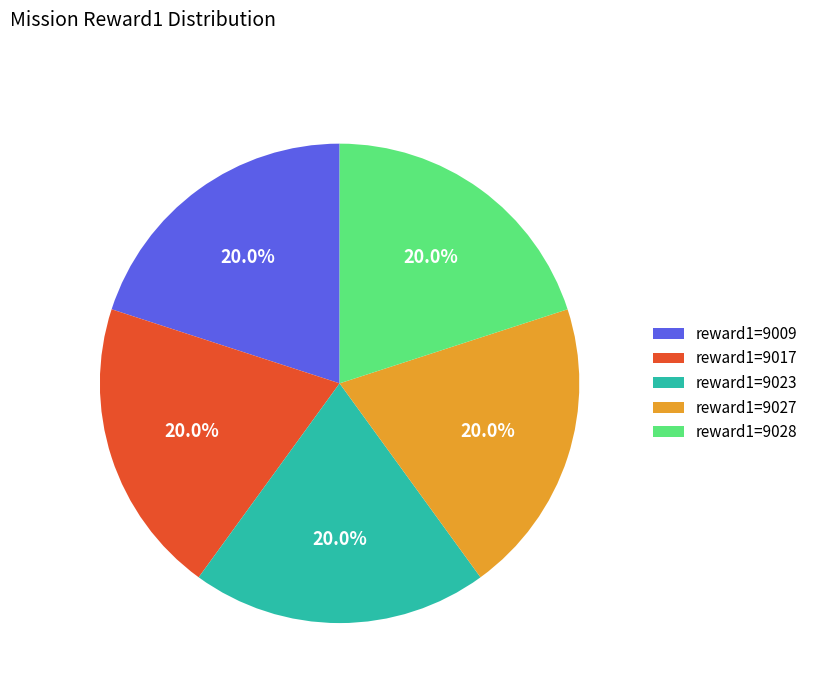

Combined, what portion of the pie is reward1=9009 and reward1=9028?

40.0%